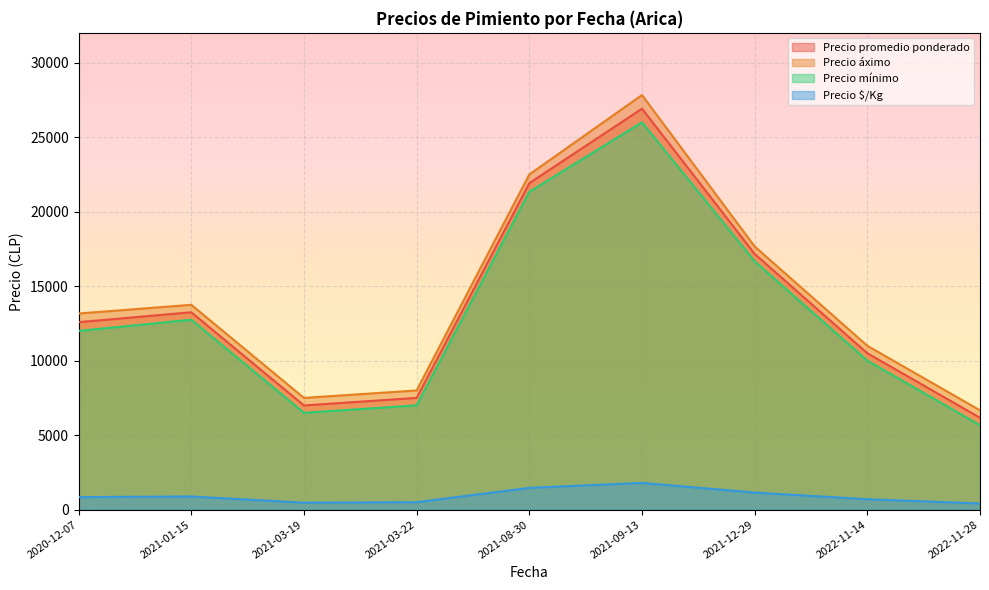

Which series has the largest range (max minus min)?

Precio áximo